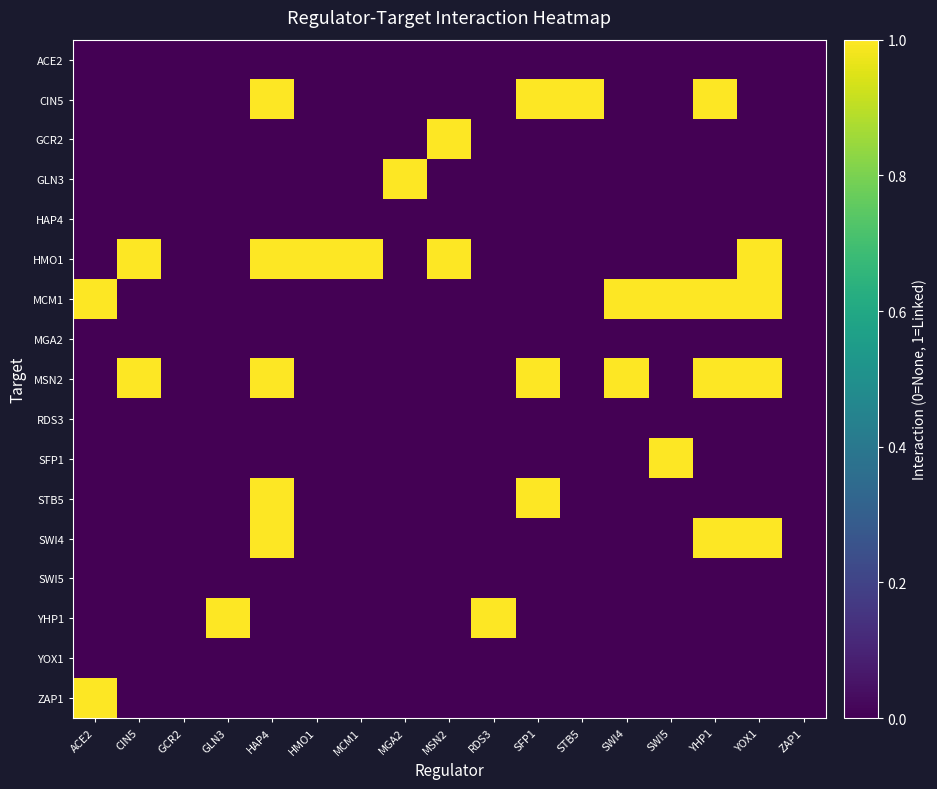

At how many categories does at least one series exceed 0?

15